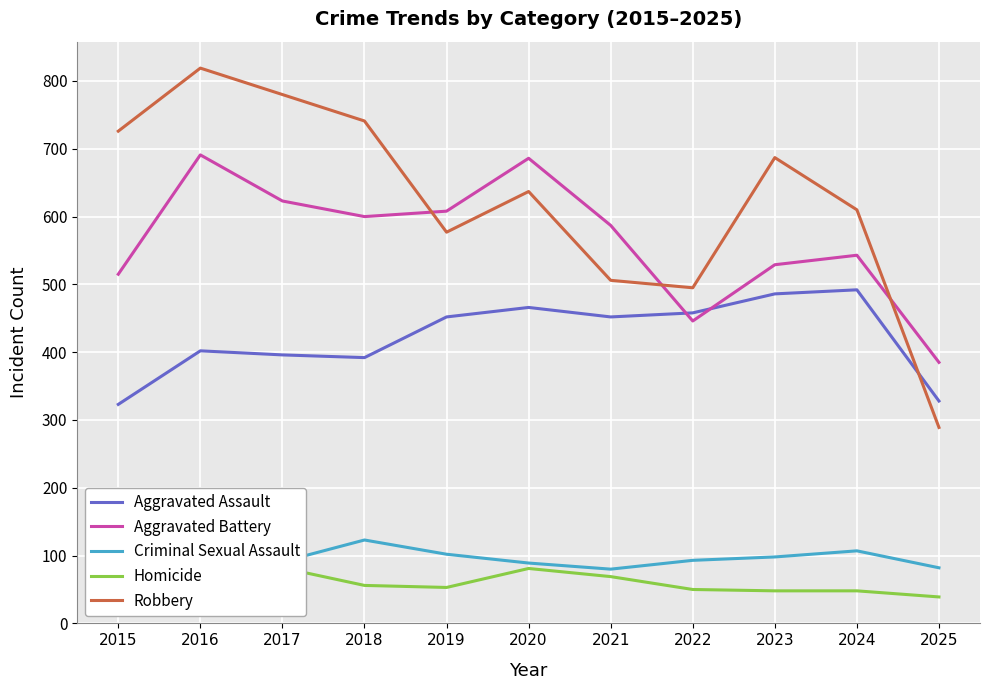

Which series changed the most between 2019 and 2025?

Robbery